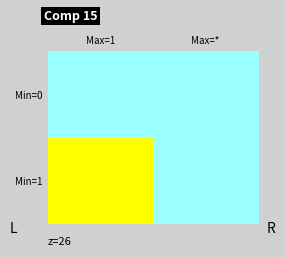

Reading left to right, transcribe all the data shown in this chart.

Min=0: Max=1=0	Max=*=0
Min=1: Max=1=8	Max=*=0